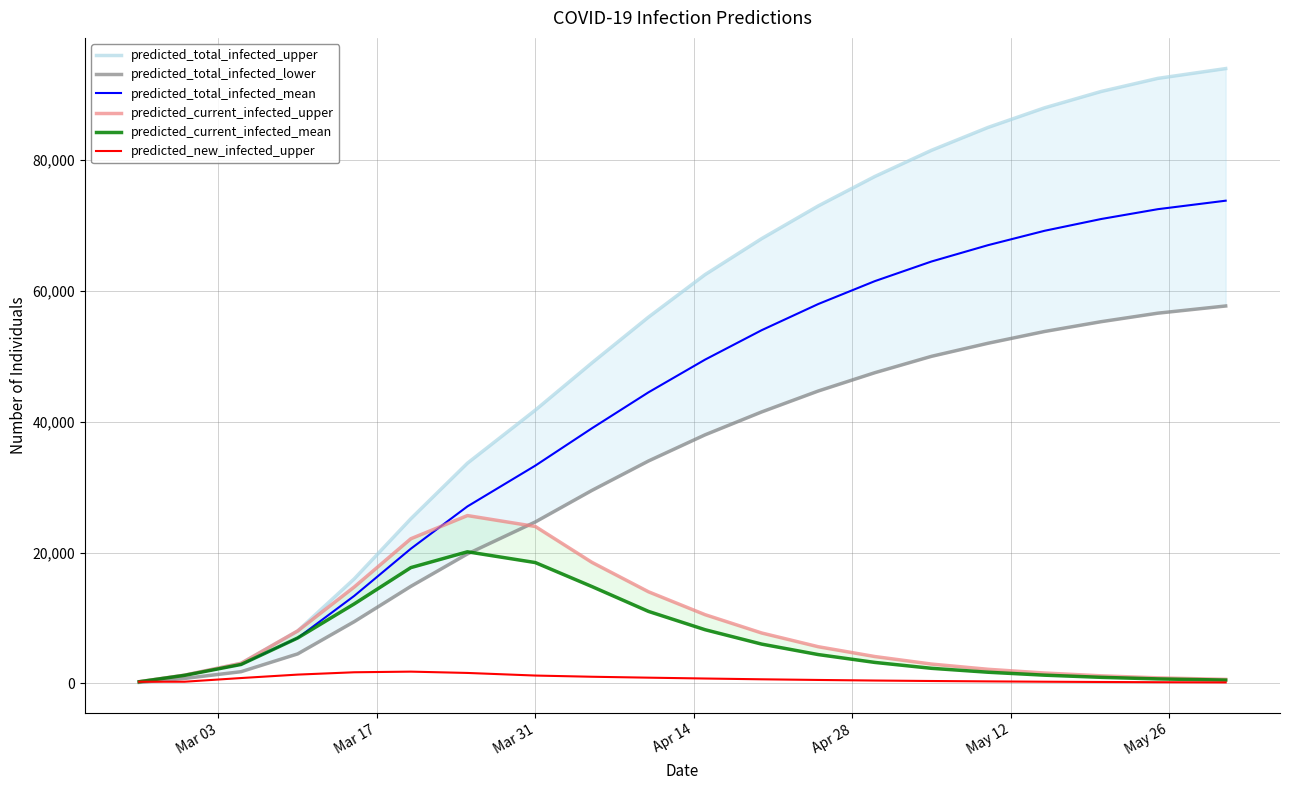

At which label does predicted_total_infected_mean reach its minimum?

Mar 03